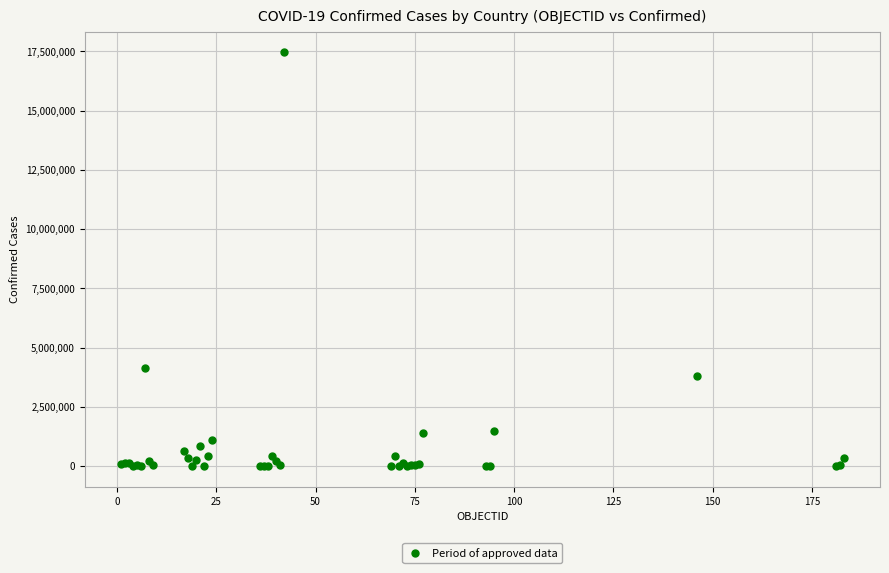

What Y value in the scatter plot is closest to 8726430?

4145482